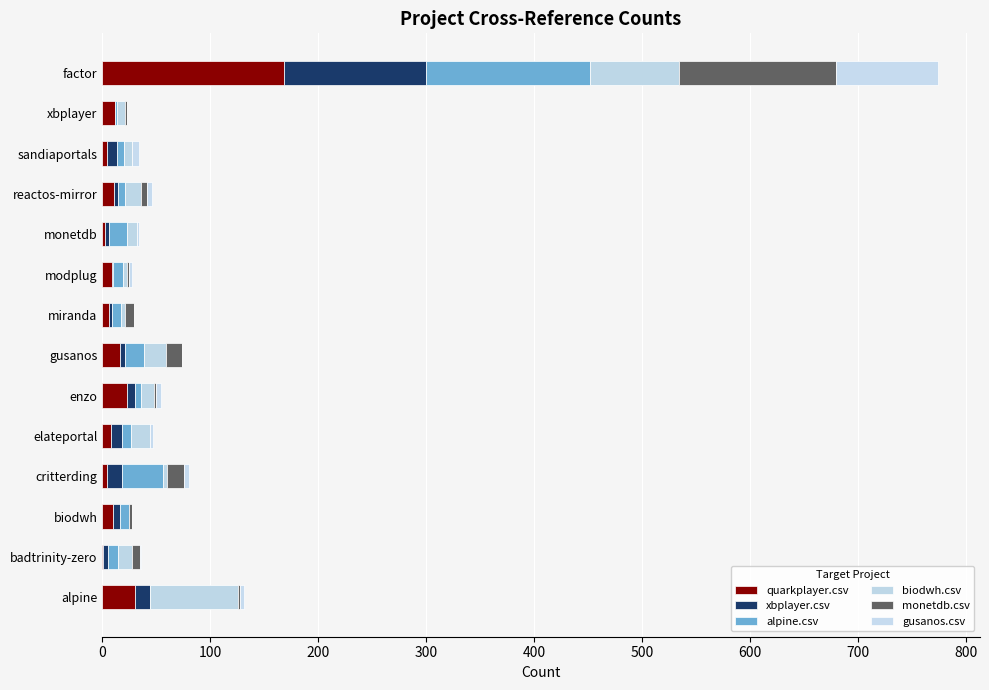

How many distinct data groups are displayed?

6